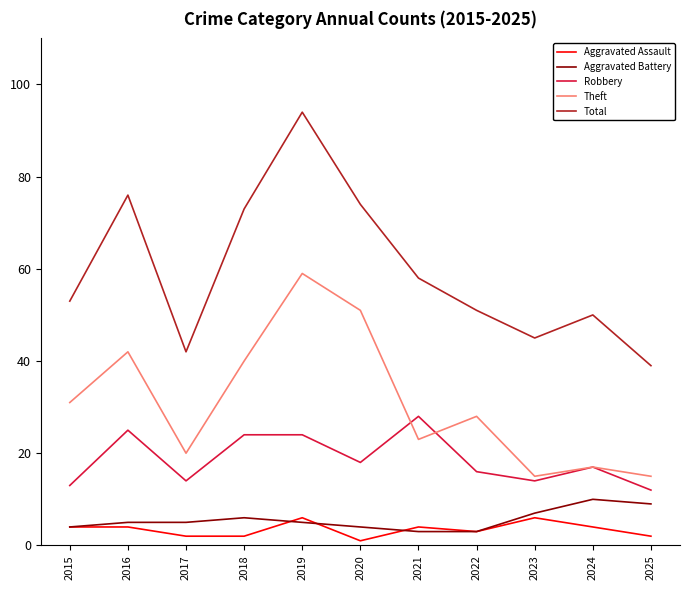

True or false: Total and Robbery cross at least once.

False